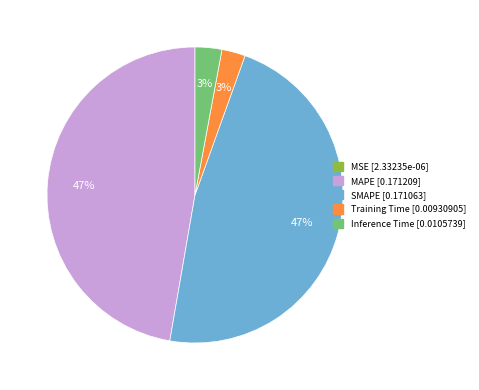

The MAPE slice represents 39% of the pie. True or false?

False